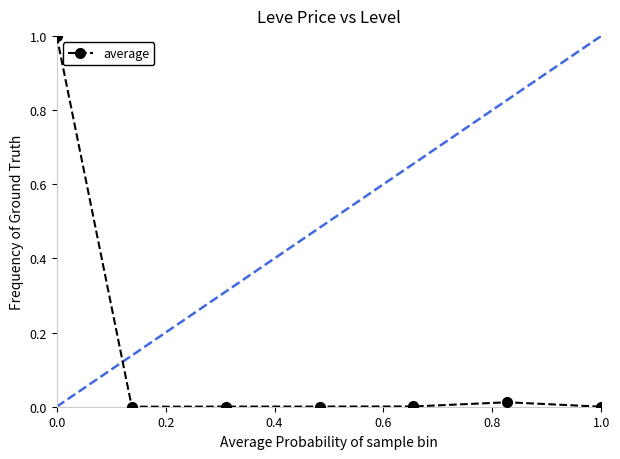

True or false: the data has more than 0 interior local peaks.

True